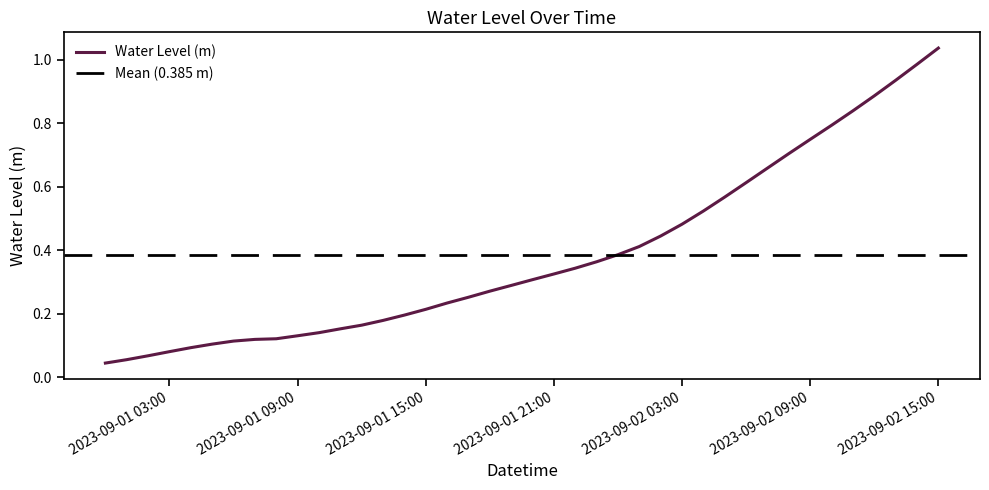

What is the average value?

0.4